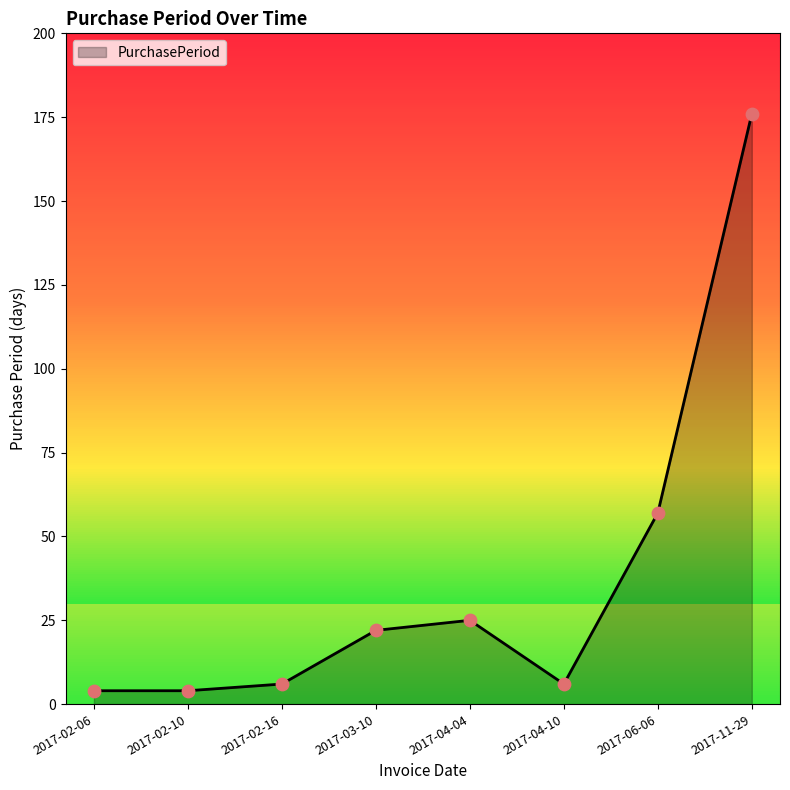

Which has a higher value, 2017-04-10 or 2017-11-29?

2017-11-29